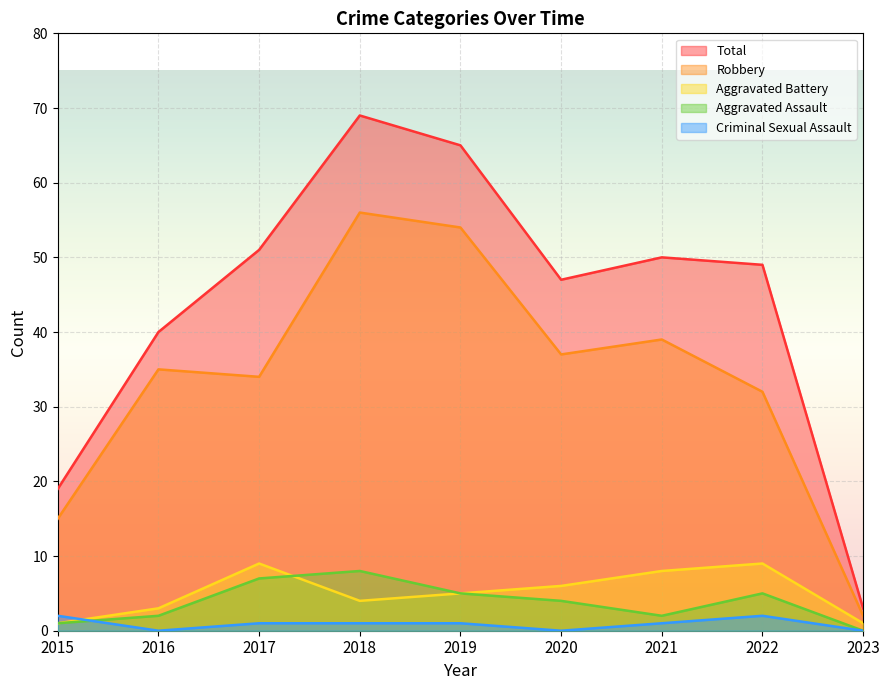

Which has a higher value, 2023 or 2020?

2020